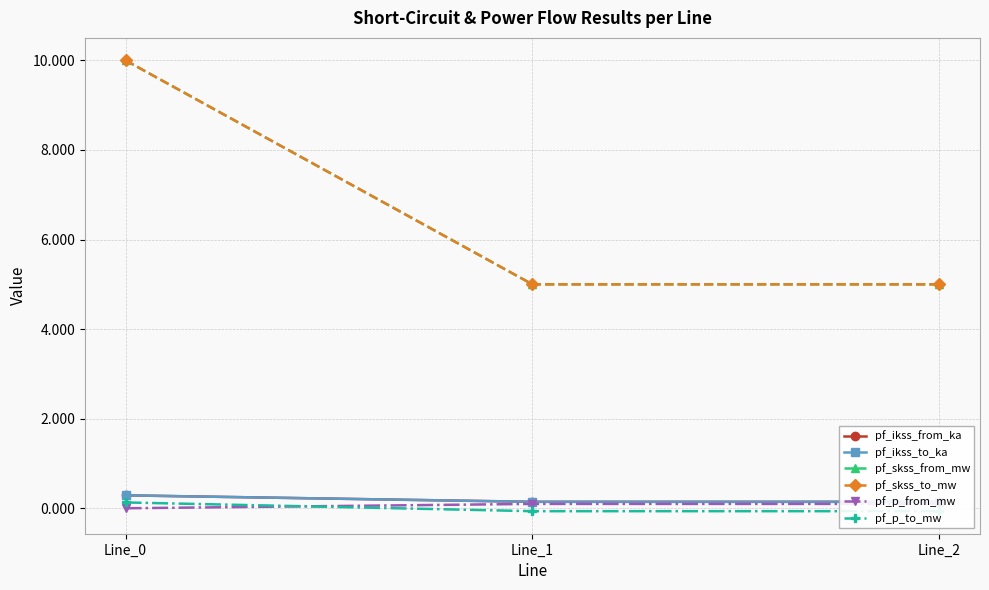

The value of pf_p_from_mw at Line_0 is -0.0. True or false?

True